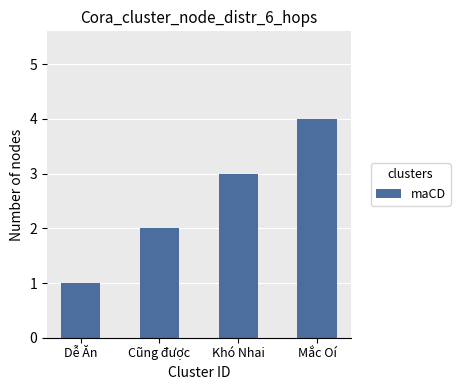

Is it true that the value at Cũng được is 2?

True